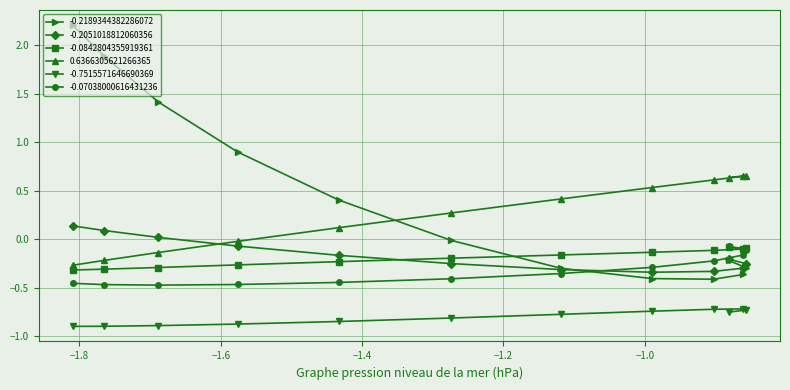

What are all the series names shown in the legend?

-0.2189344382286072, -0.2051018812060356, -0.0842804355919361, 0.6366305621266365, -0.7515571646690369, -0.07038000616431236